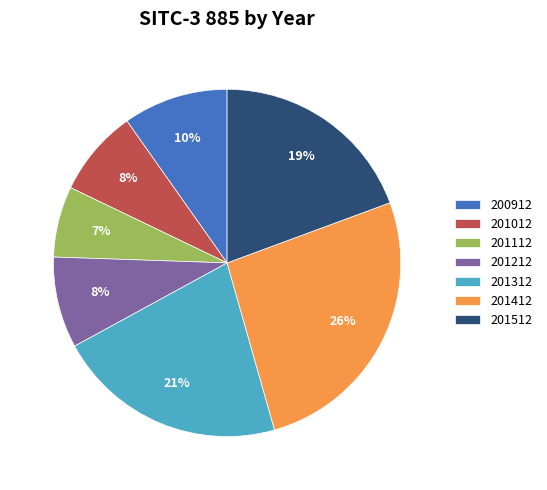

Is 201512 the majority of the pie?

No